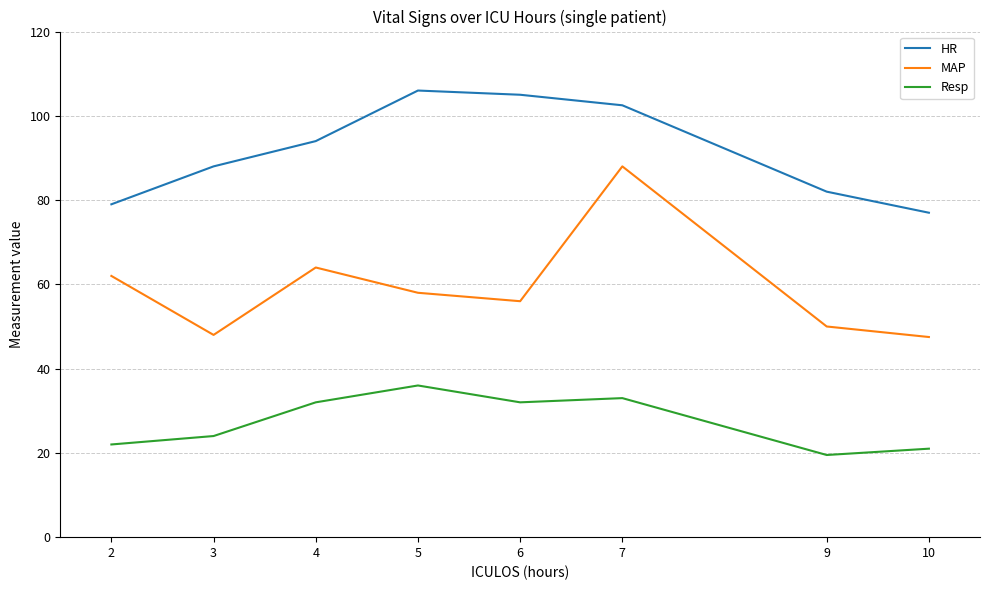

What is the maximum value shown in the chart?

106.0